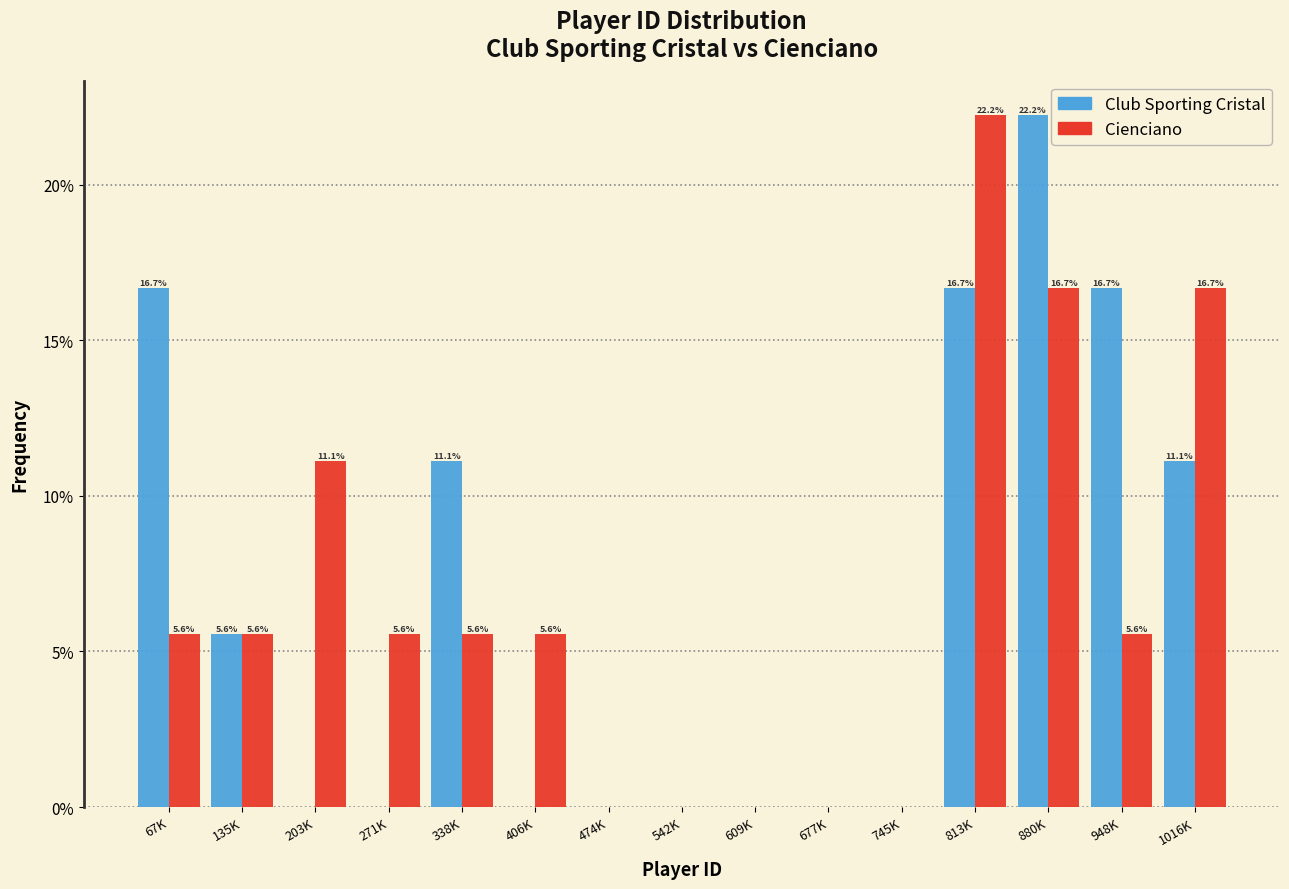

Reading left to right, extract all data points from this chart.

Club Sporting Cristal: 67K=16.7	135K=5.6	203K=0.0	271K=0.0	338K=11.1	406K=0.0	474K=0.0	542K=0.0	609K=0.0	677K=0.0	745K=0.0	813K=16.7	880K=22.2	948K=16.7	1016K=11.1
Cienciano: 67K=5.6	135K=5.6	203K=11.1	271K=5.6	338K=5.6	406K=5.6	474K=0.0	542K=0.0	609K=0.0	677K=0.0	745K=0.0	813K=22.2	880K=16.7	948K=5.6	1016K=16.7